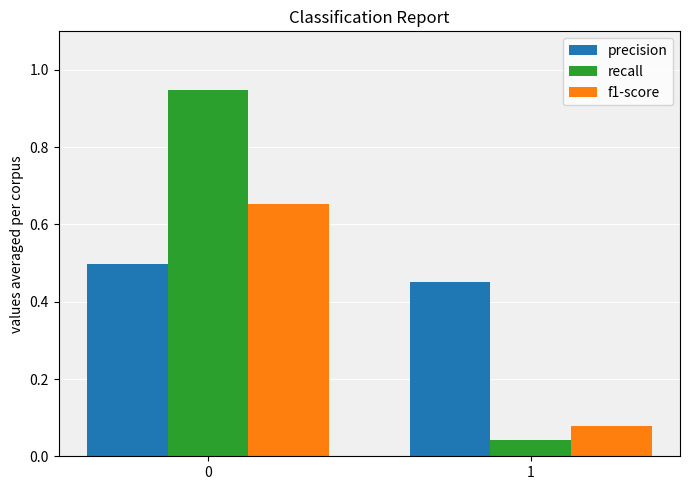

Between 0 and 1, which series saw the biggest shift?

recall